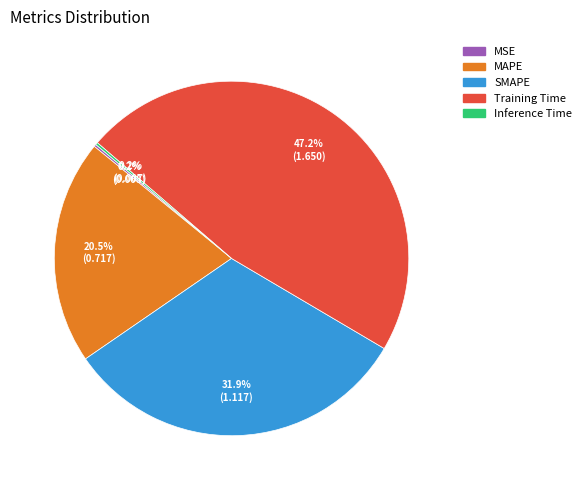

Between SMAPE and Training Time, which is larger?

Training Time